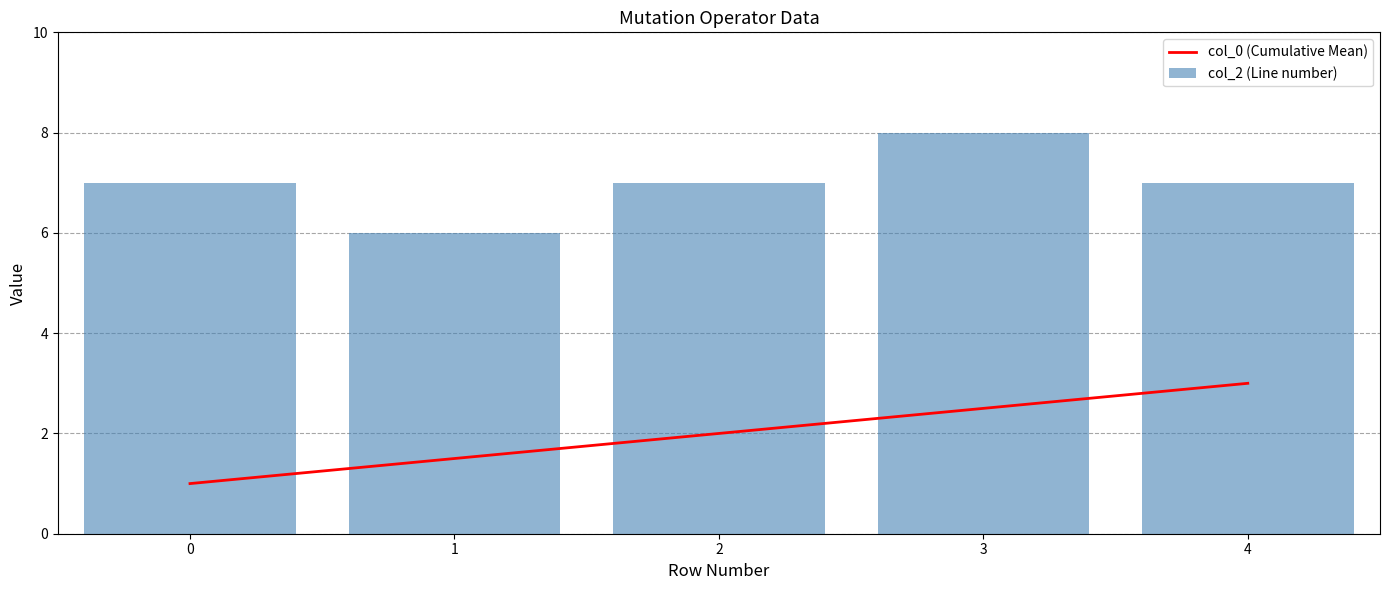

How many values in the col_0 (Cumulative Mean) series exceed 2?

2